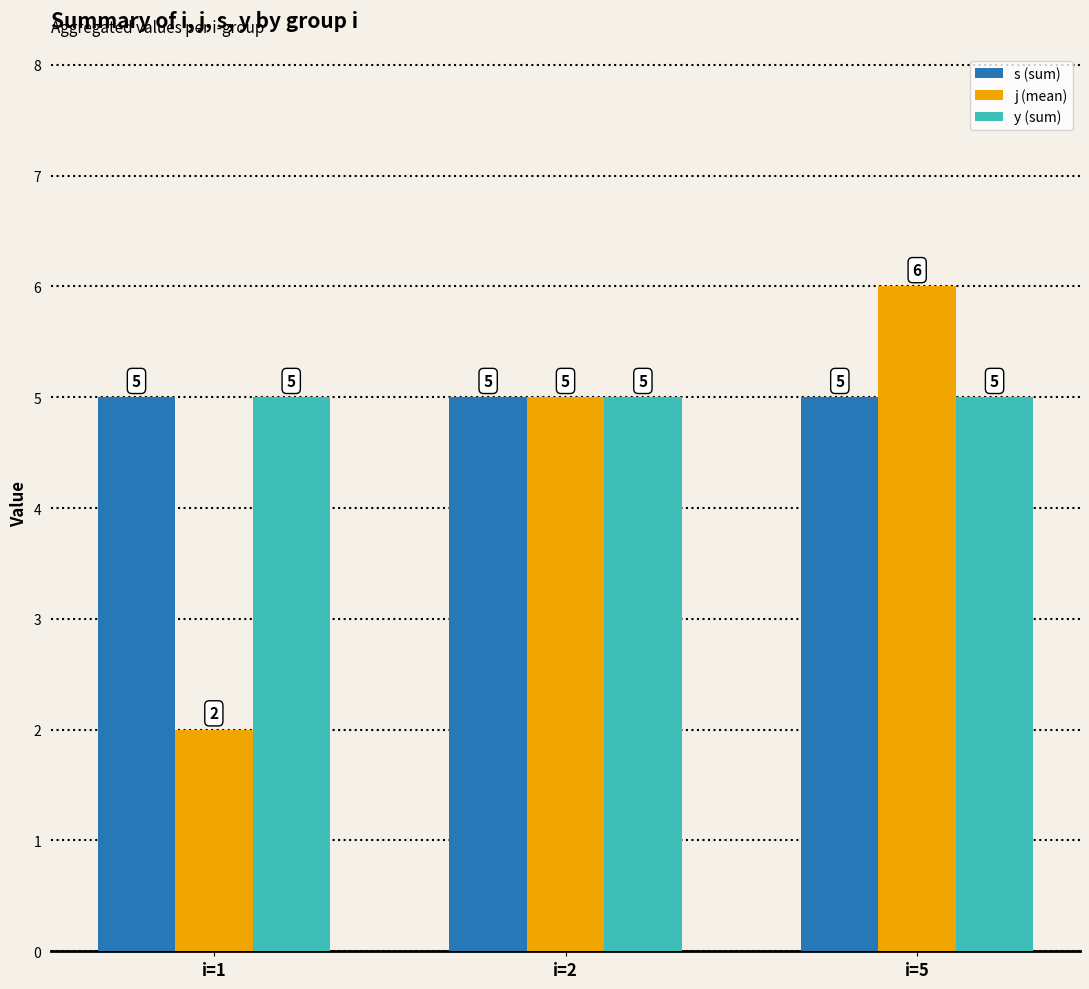

Which series changed the most between i=2 and i=5?

j (mean)